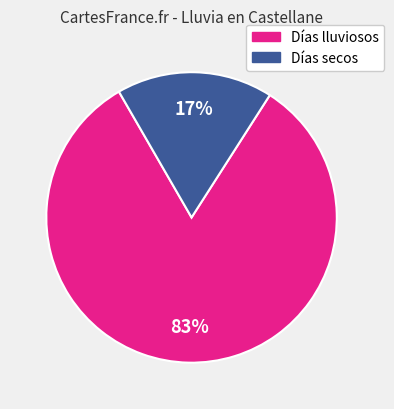

Is there a majority slice in this chart?

Yes